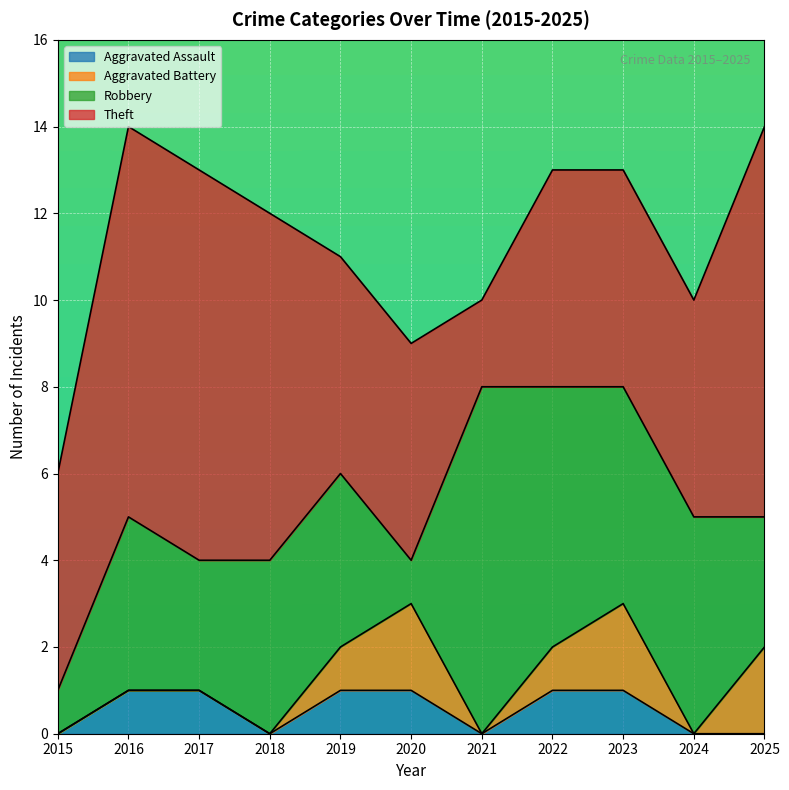

What is the maximum value for Theft?

9